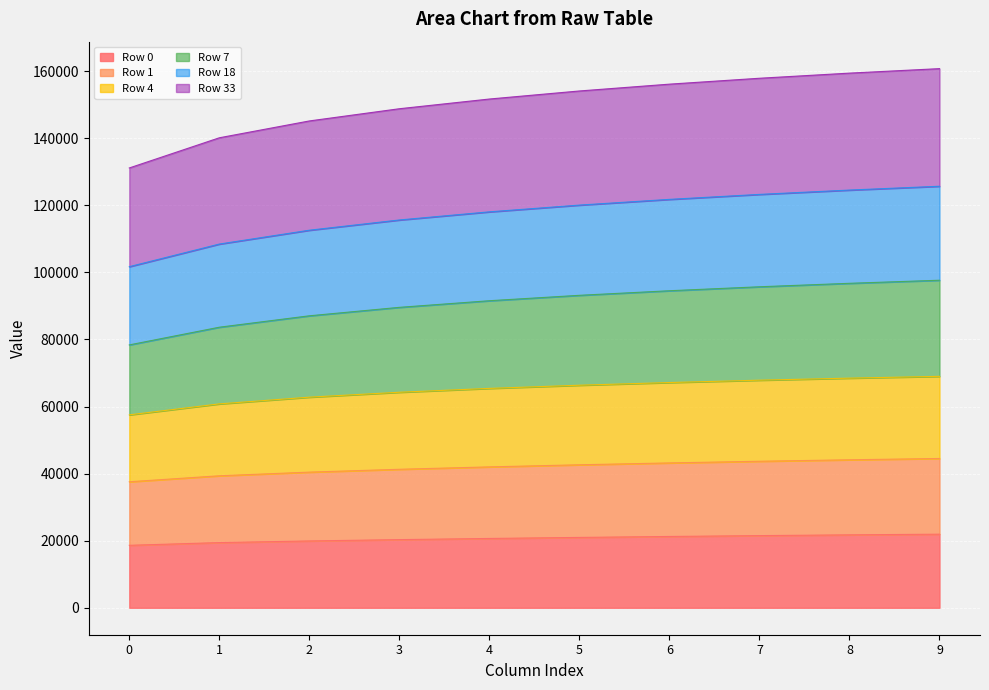

What is the total value across all series at 2?

145162.9